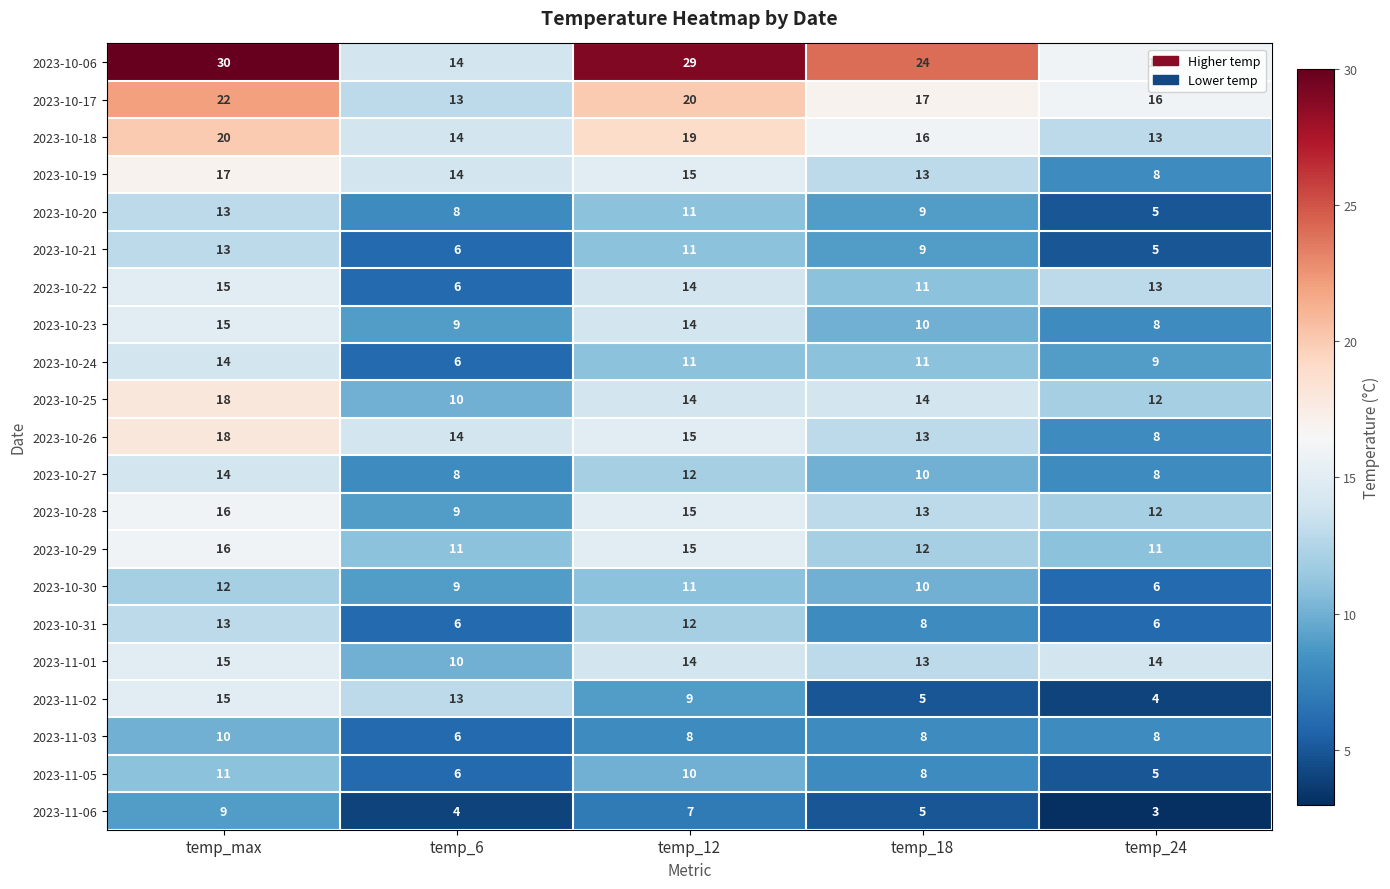

List the labels in order of 2023-10-18 value, smallest first.

temp_24, temp_6, temp_18, temp_12, temp_max